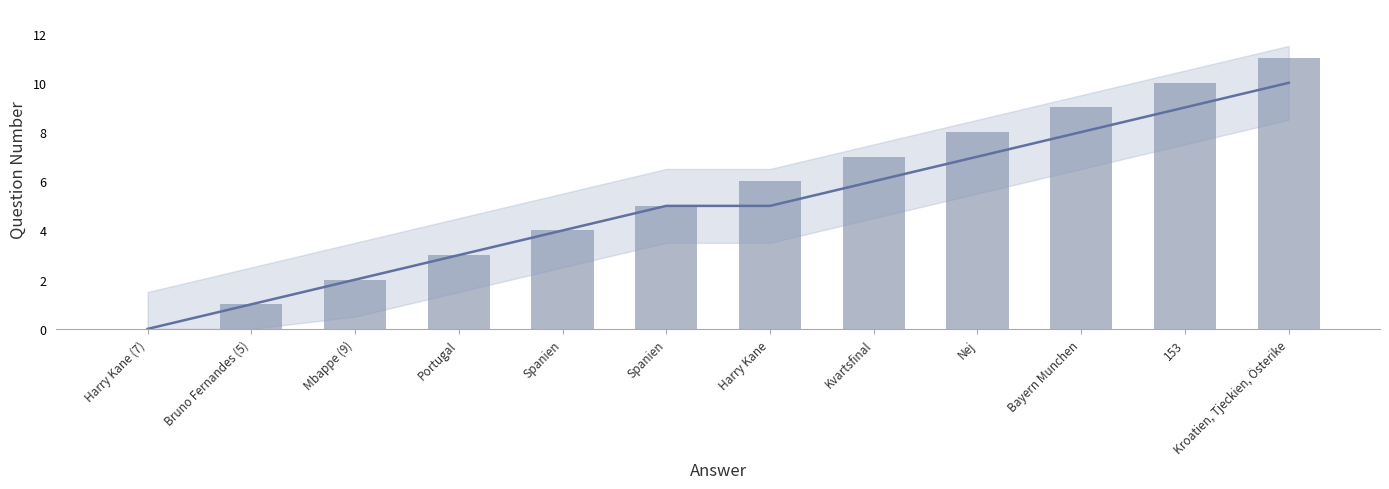

What is the label of the 1st bar from the left?

Harry Kane (7)